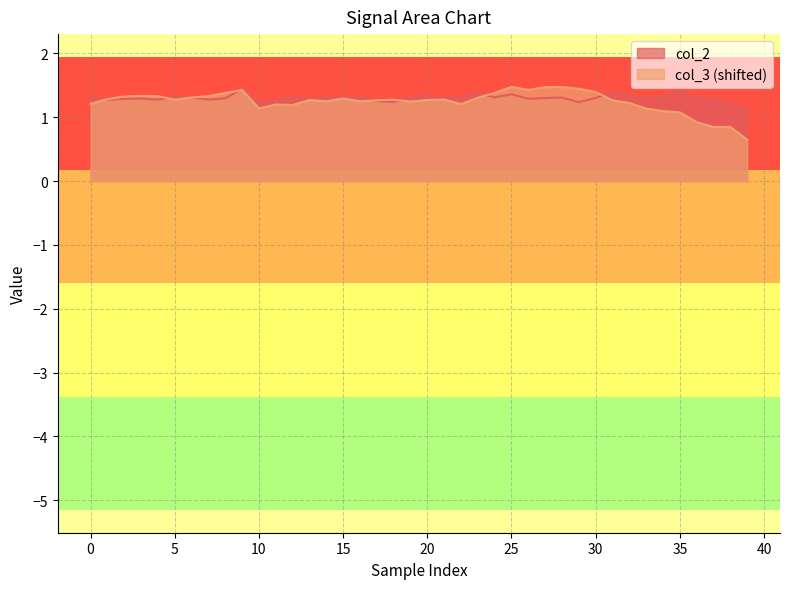

What is the value of the col_2 point at the 29th from the left?

1.3